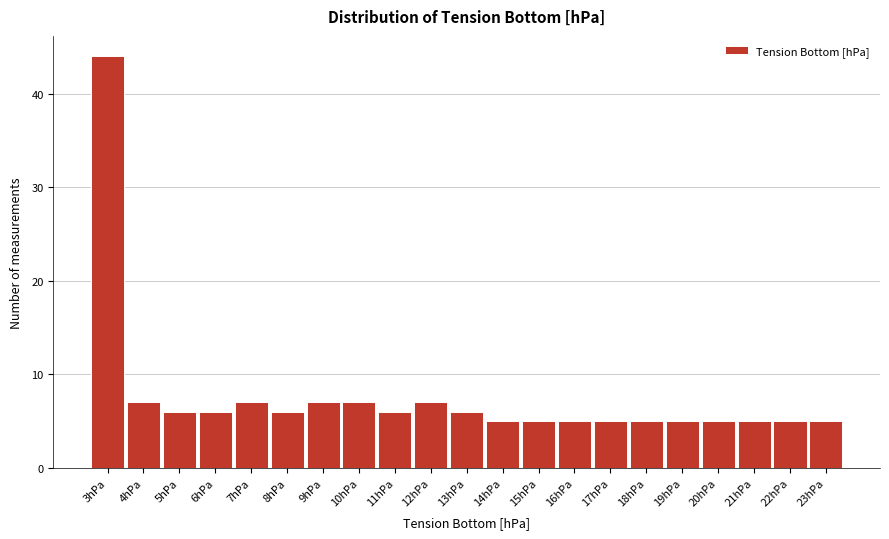

Reading left to right, transcribe all the data shown in this chart.

44	7	6	6	7	6	7	7	6	7	6	5	5	5	5	5	5	5	5	5	5